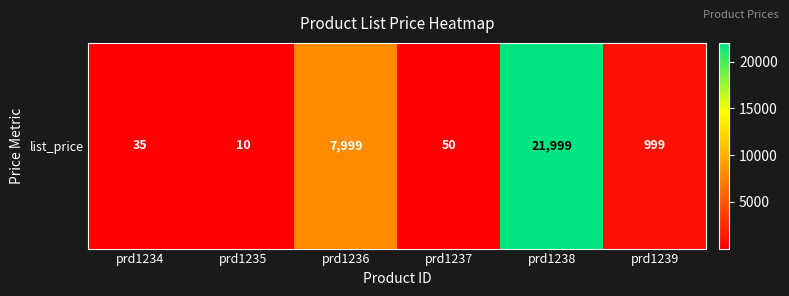

Which category has the lowest value across all series?

prd1235